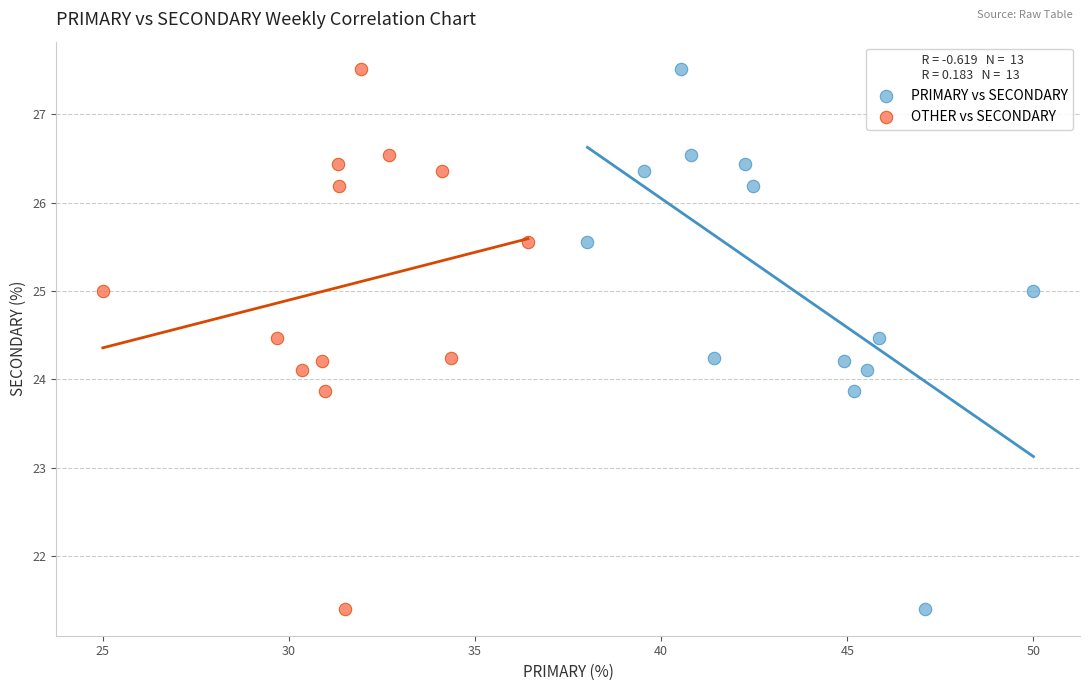

What are all the series names shown in the legend?

PRIMARY vs SECONDARY, OTHER vs SECONDARY